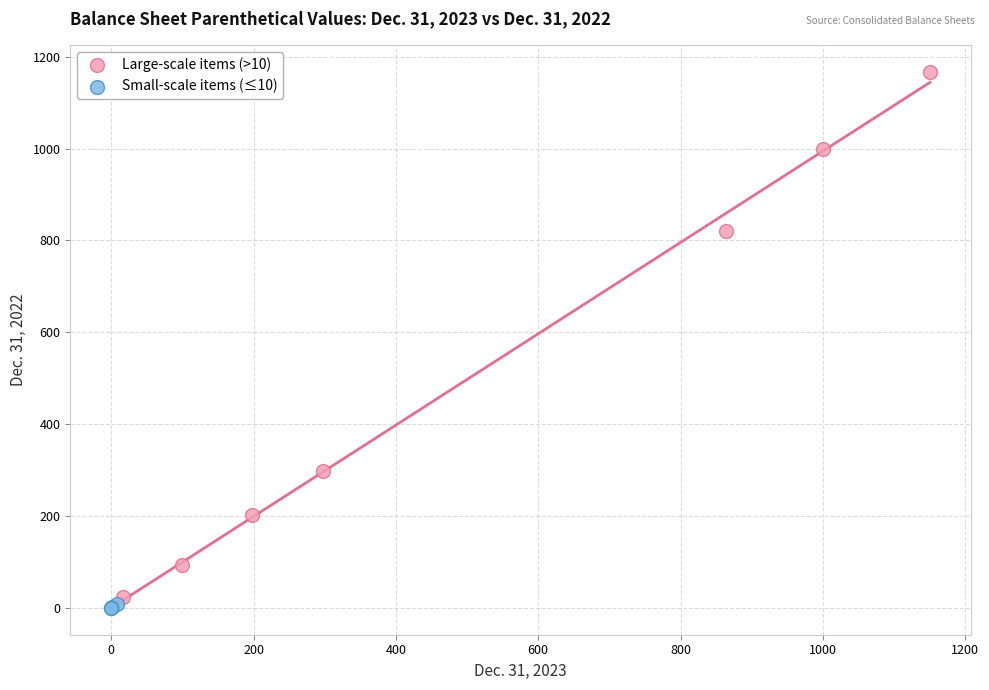

Which series has the widest spread of Y values?

Large-scale items (>10)